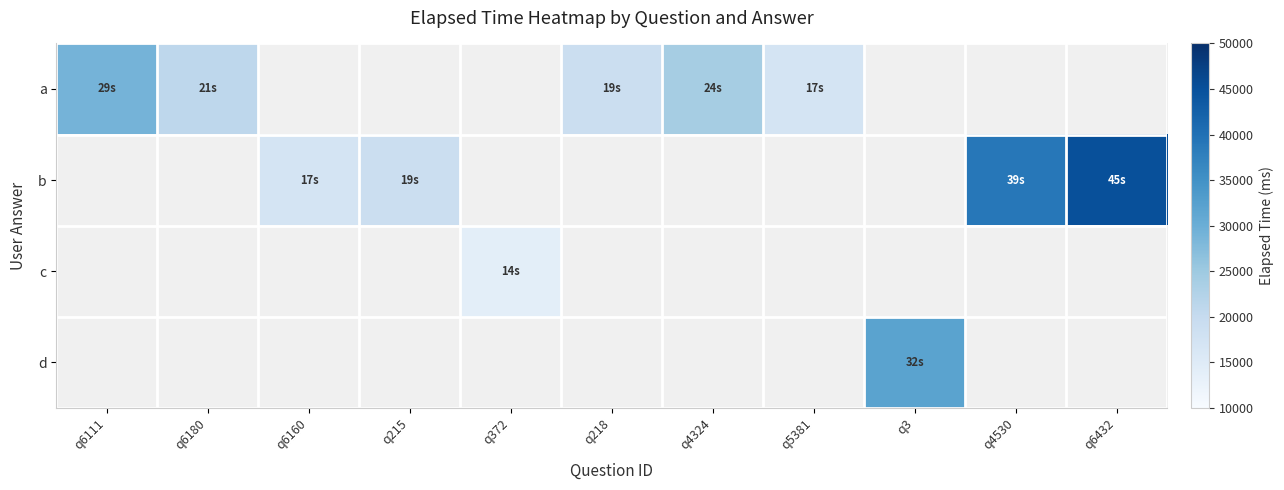

Read the b value at q215.

19000.0